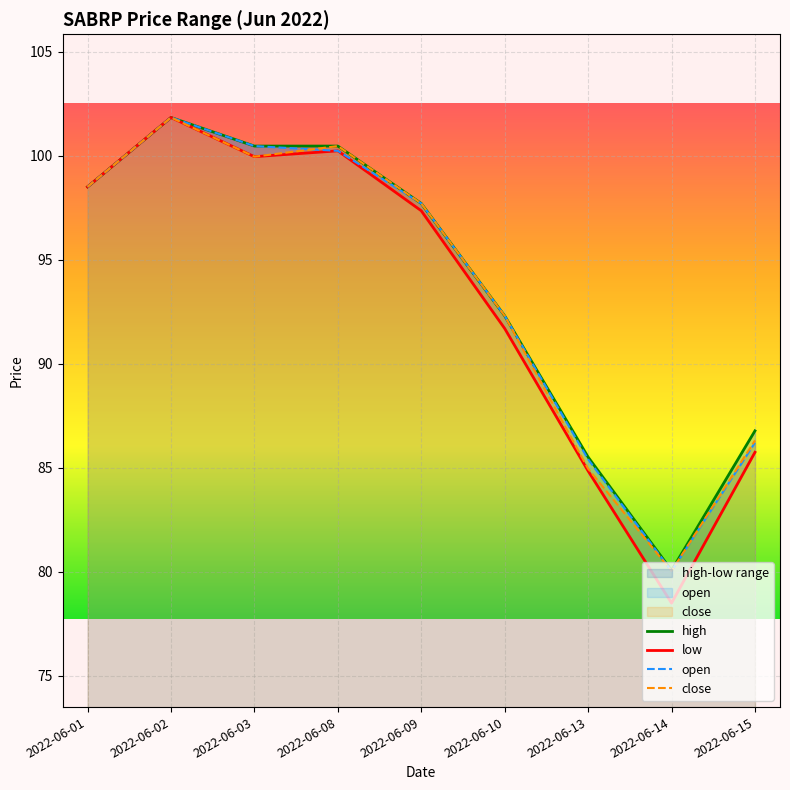

At which label does high first exceed 97?

2022-06-01